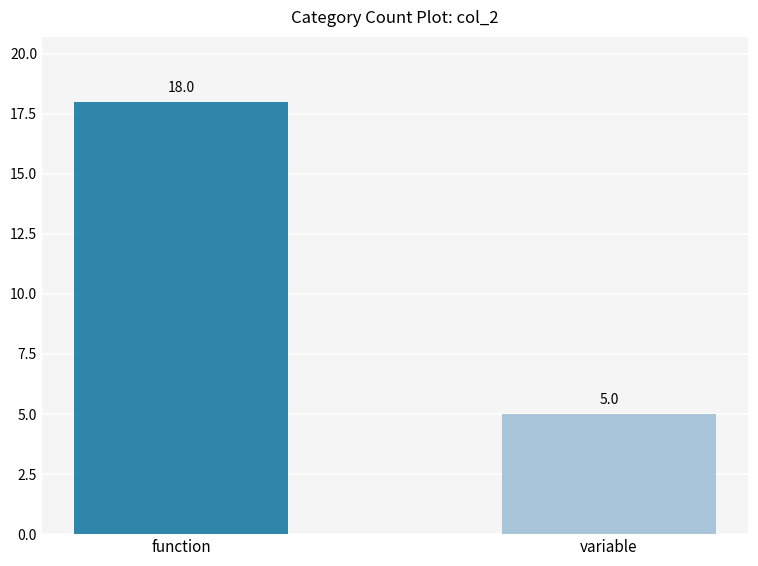

What is the label of the 1st bar from the right?

variable